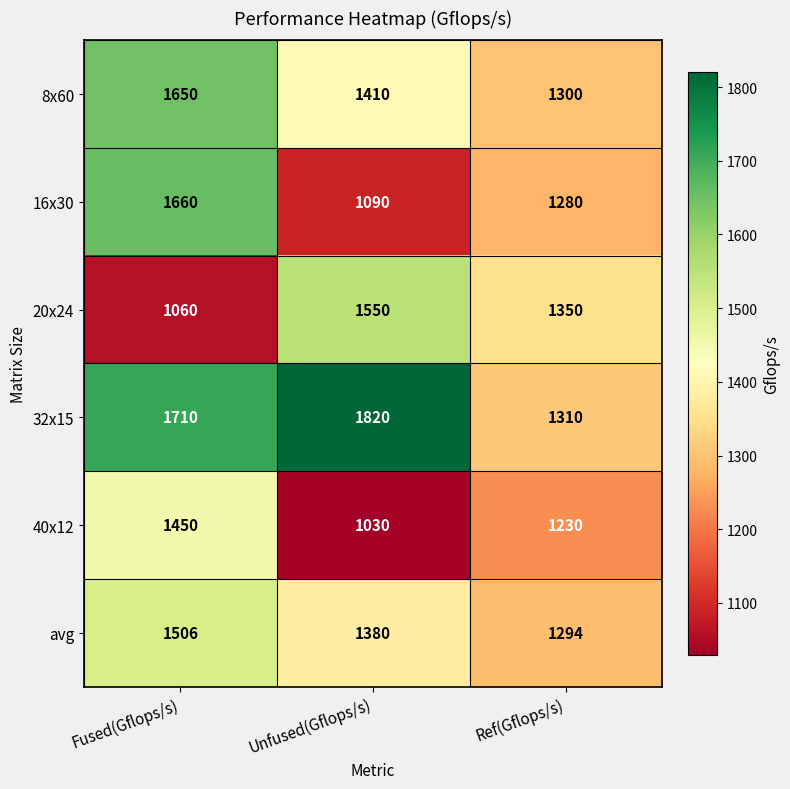

What is the minimum value shown in the chart?

1030